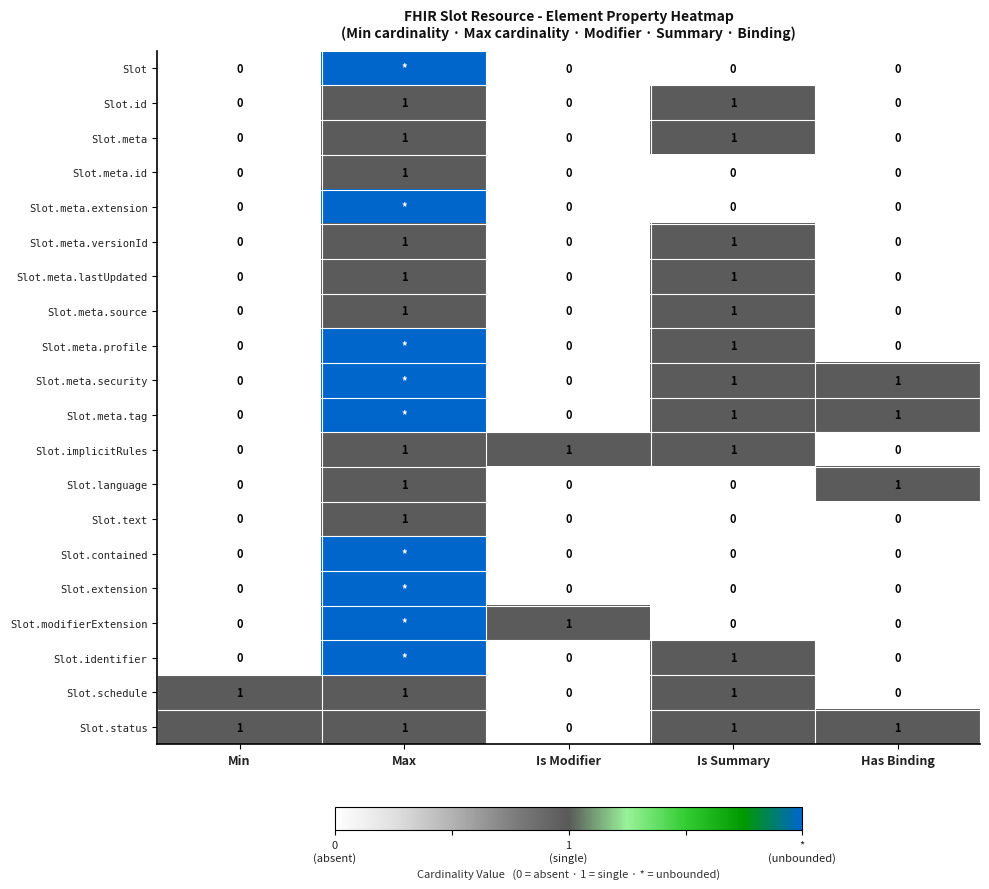

Where is Slot.status nearest to the value 0?

Is Modifier